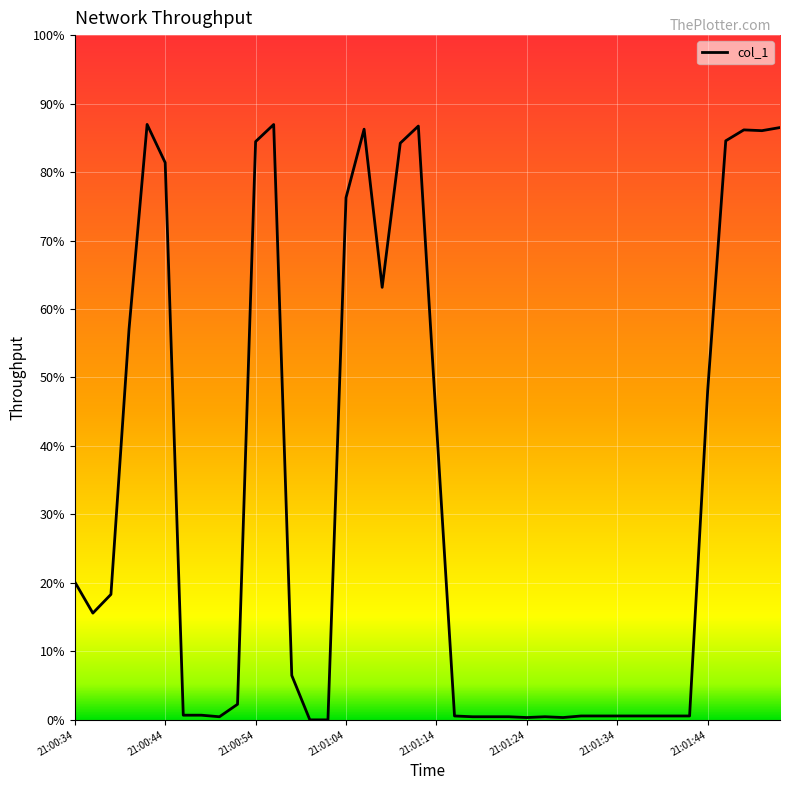

Does the chart display data point markers on the line(s)?

No